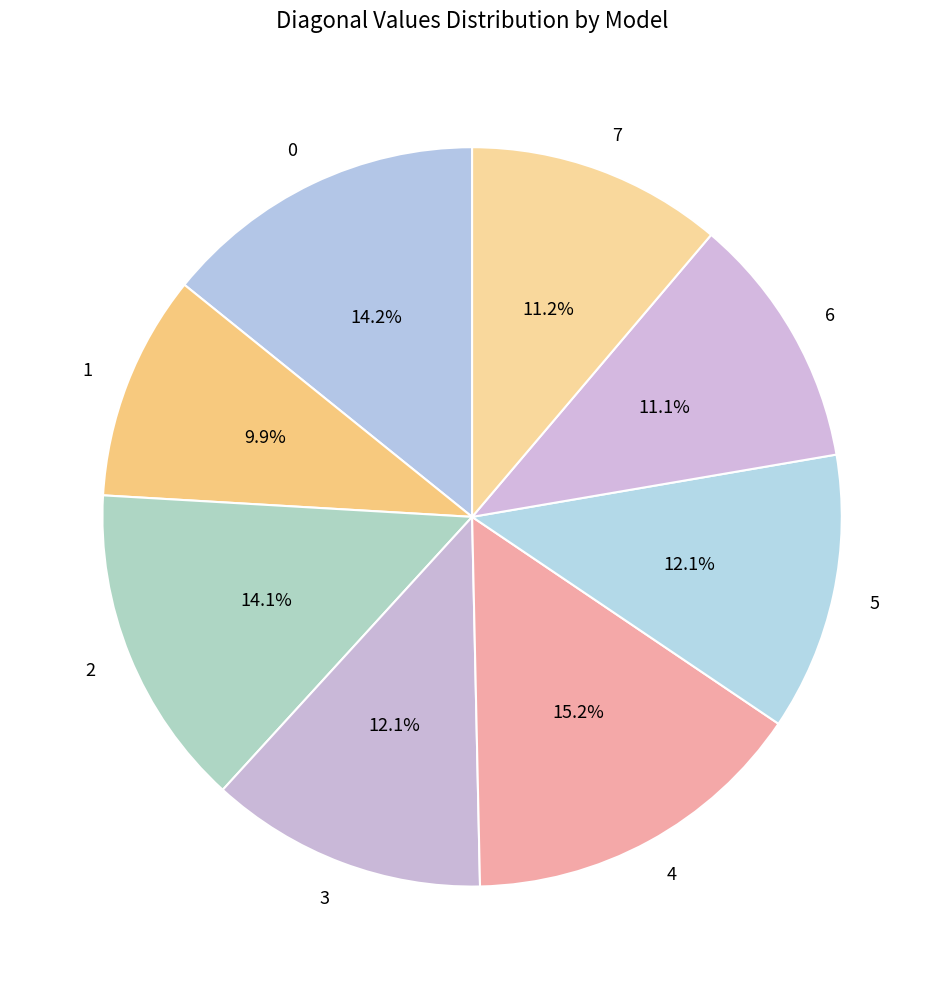

To the nearest percent, what percentage of the pie is 7?

11%